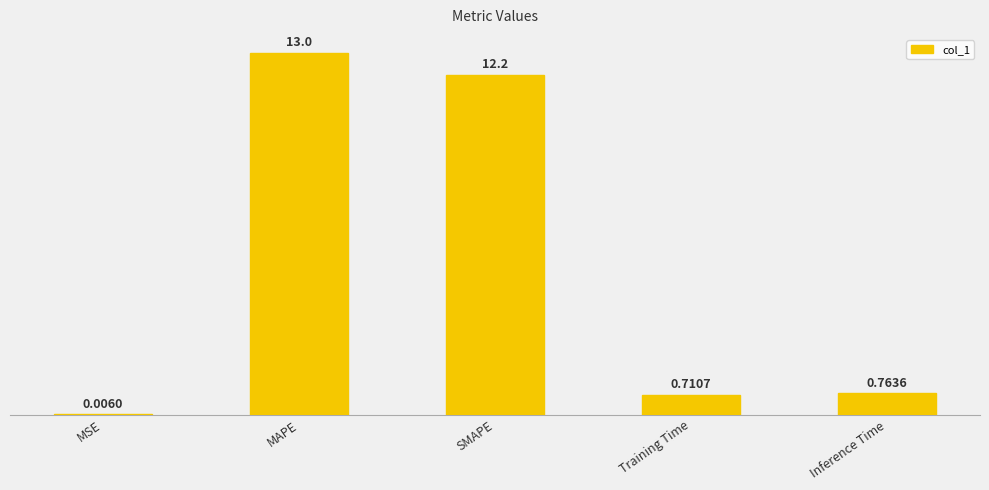

Is it true that the value at Inference Time is 0.8?

True